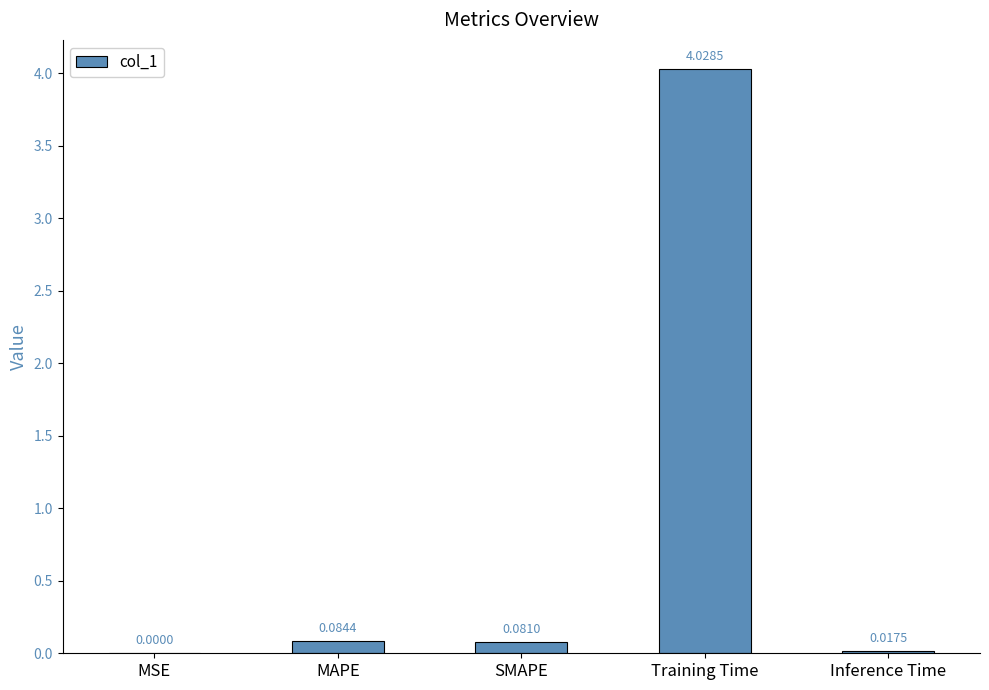

Are the bars grouped side by side (vs. stacked)?

No